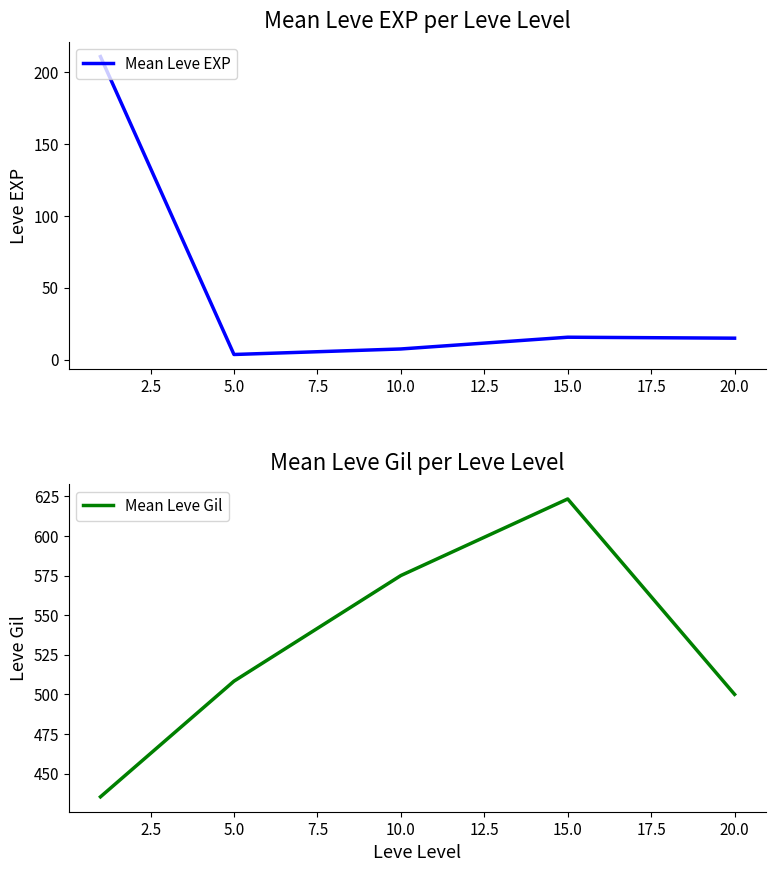

Reading left to right, transcribe all the data shown in this chart.

Mean Leve EXP: 210.7	3.7	7.5	15.7	15.0
Mean Leve Gil: 435.3	508.3	575.0	623.3	500.0